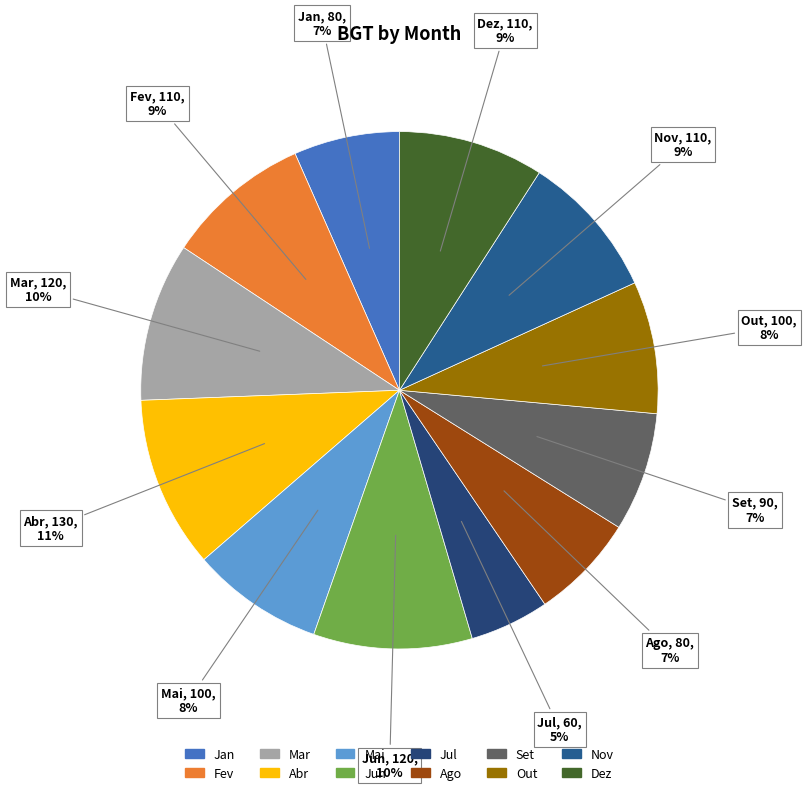

Approximately how many times larger is the value at Abr compared to Nov?

1.2